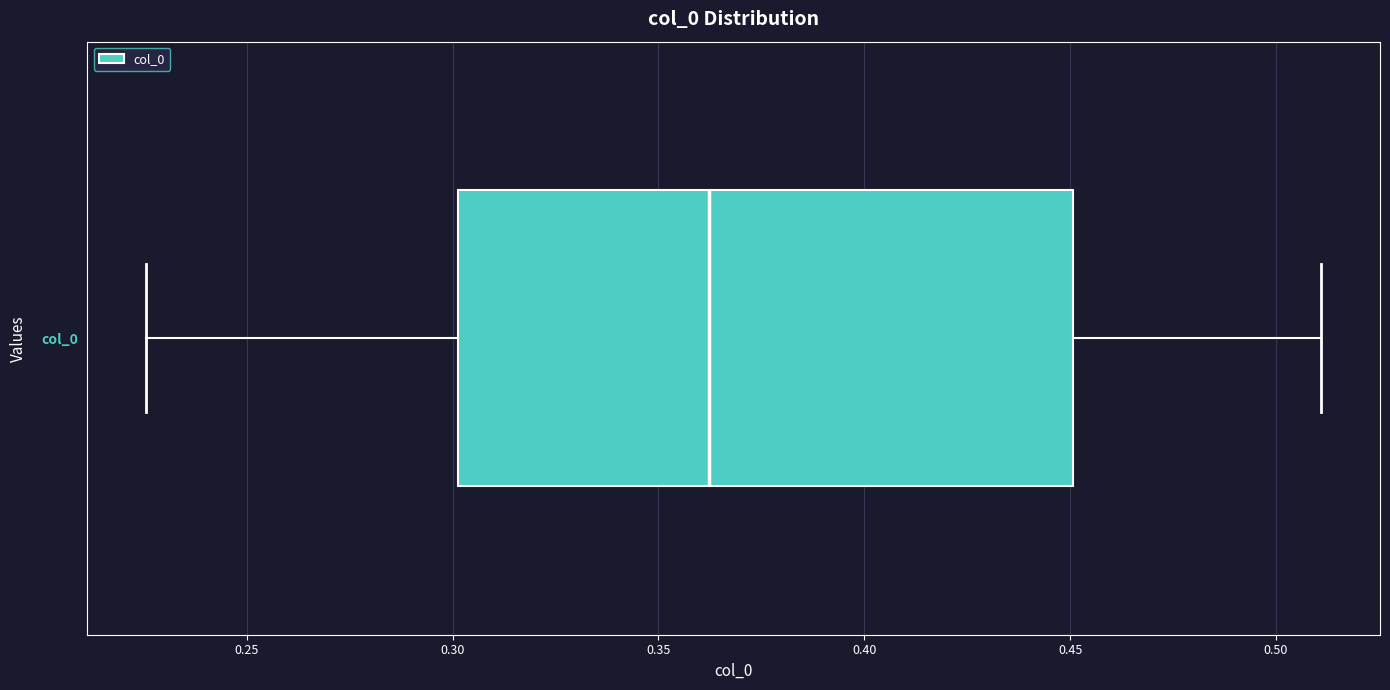

Read this box plot against the x-axis: the position of the median line, the range covered by the box, and the ends of both whiskers. The values are not printed on the chart, so give them approximately, as read against the axis.

median 0.360, box 0.300 to 0.450, whiskers 0.225 to 0.510